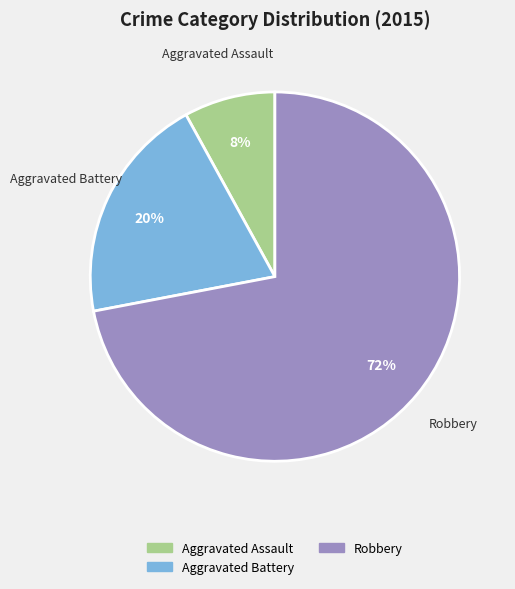

To the nearest percent, what is the average slice percentage?

33%